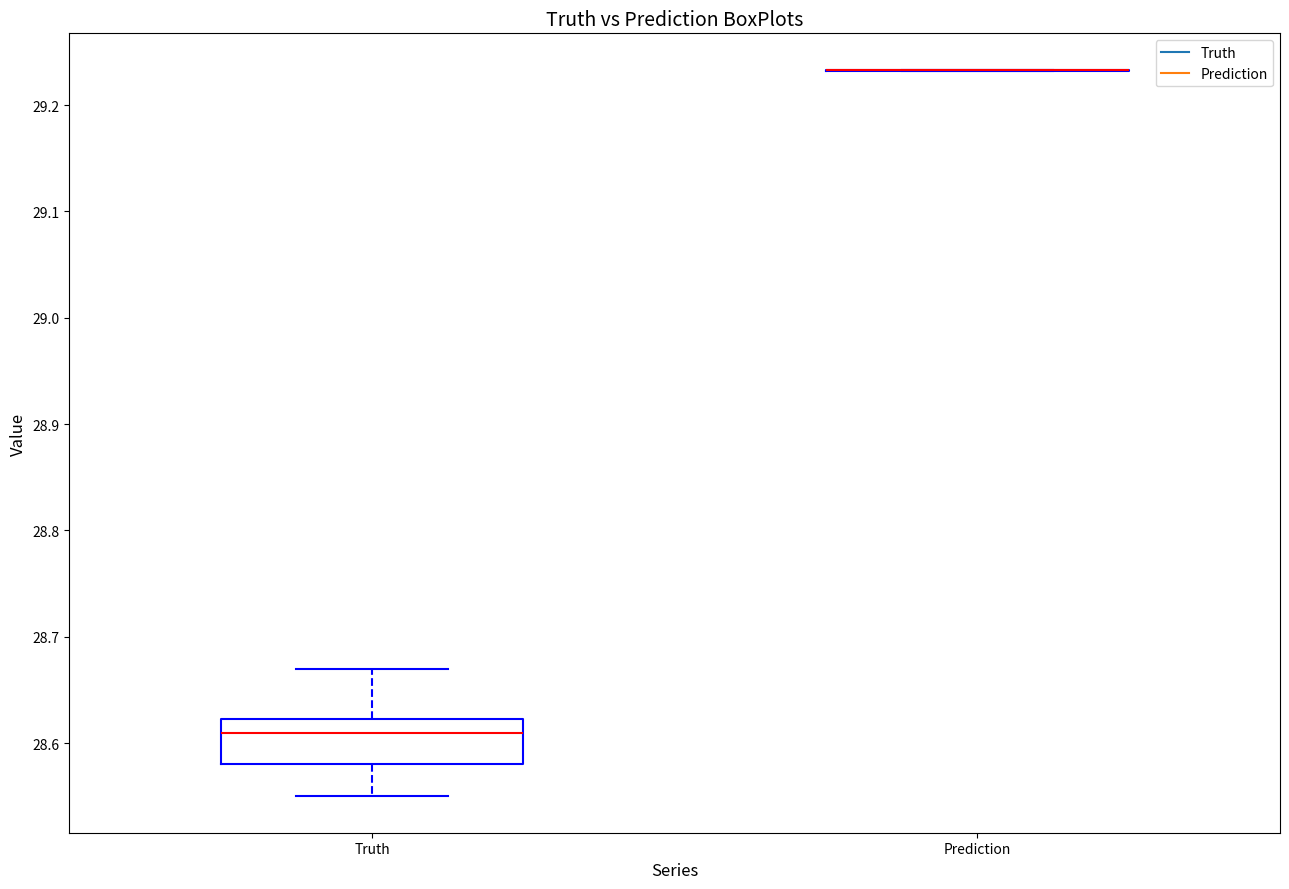

Where does the lower whisker of the box for Truth end on the y-axis? The values are not printed on the chart, so give them approximately, as read against the axis.

28.55